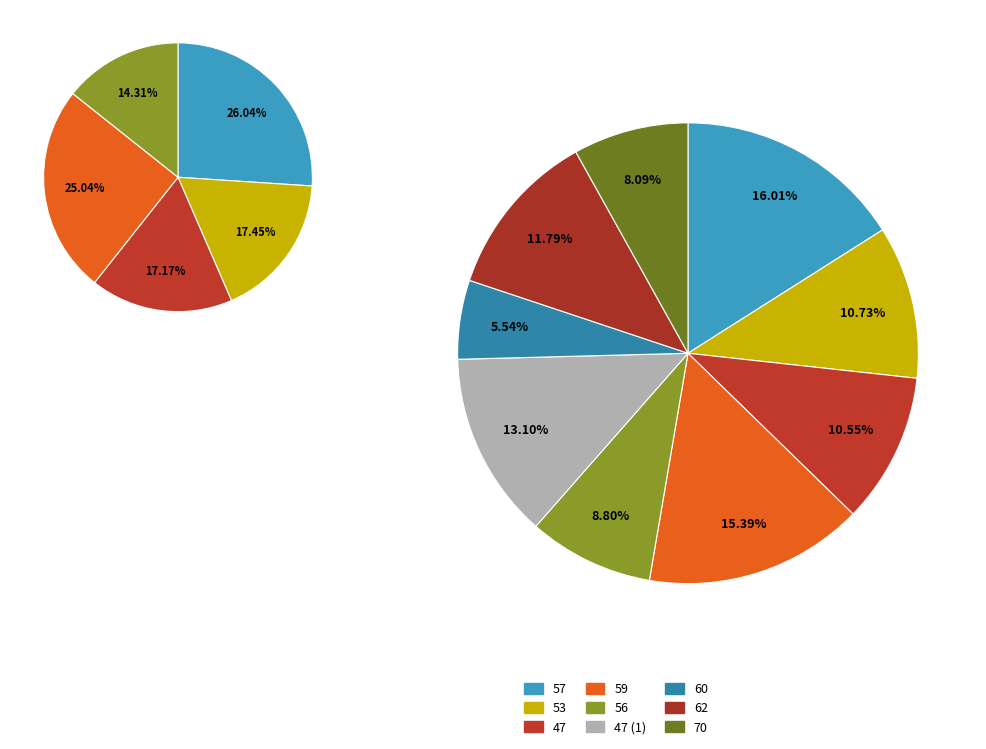

How many segments does this pie chart have?

9